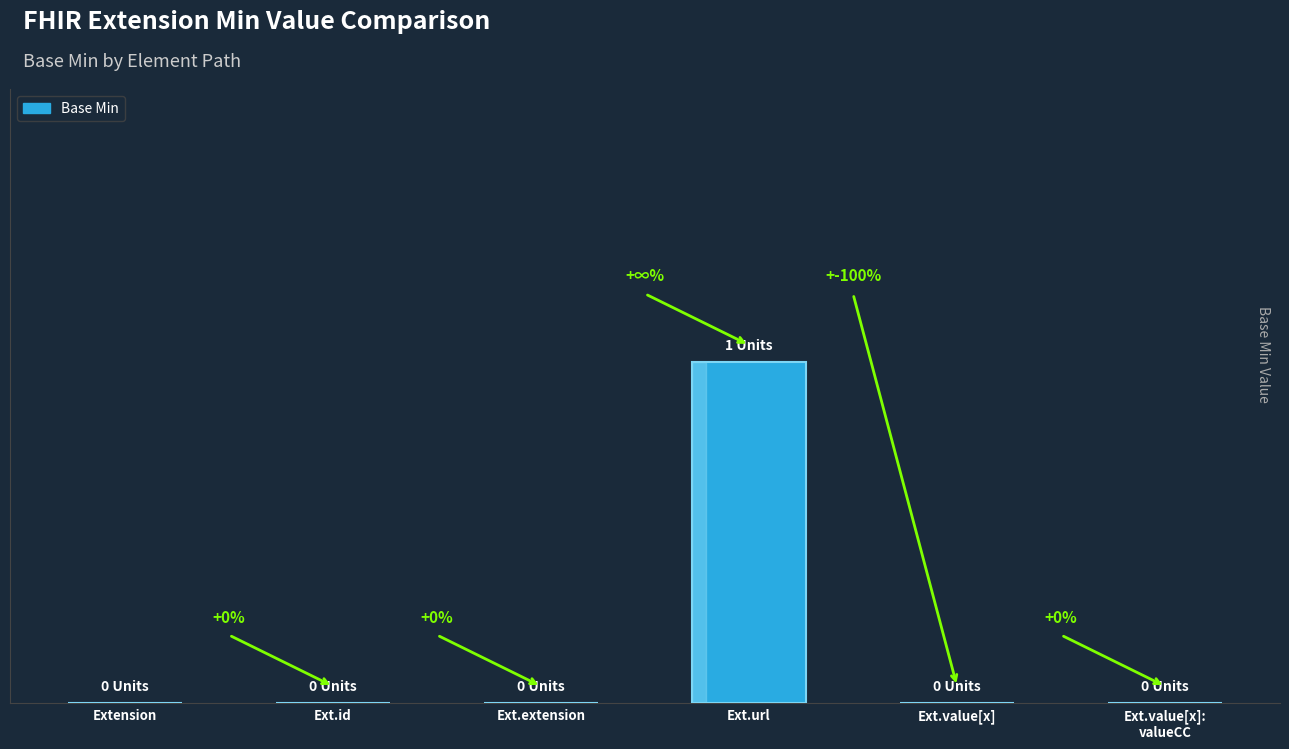

Which label corresponds to the largest value in the chart?

Ext.url